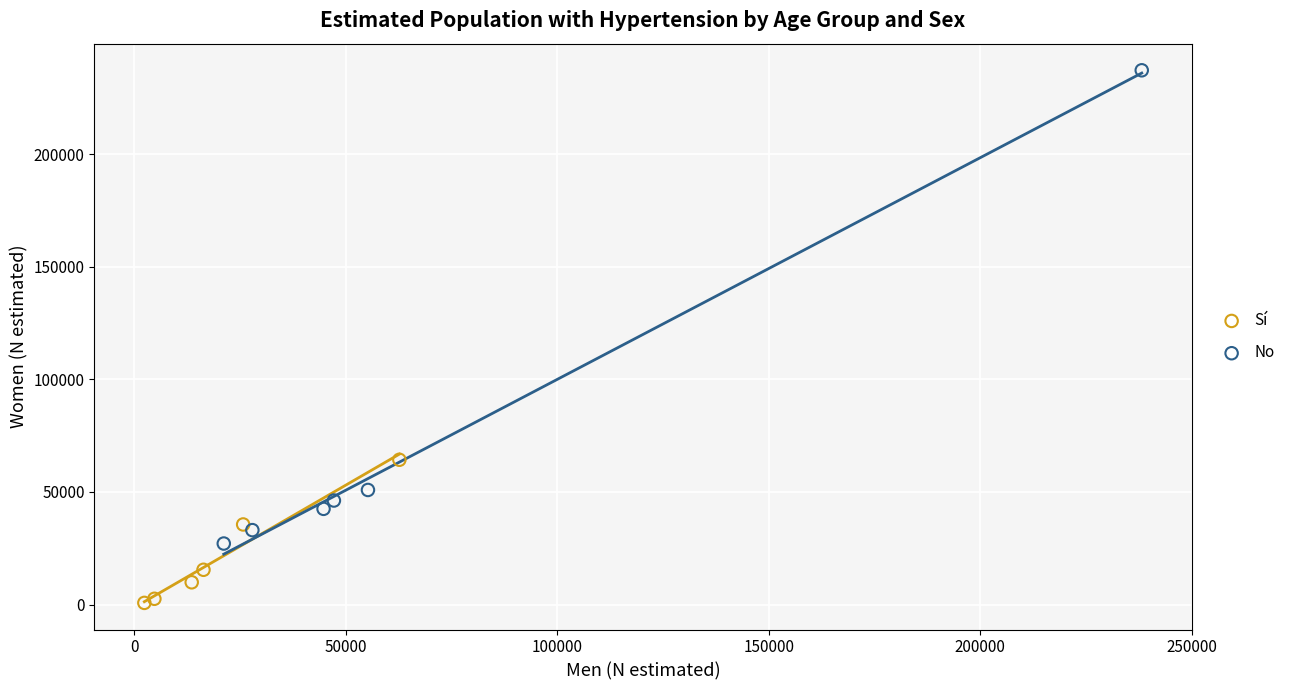

Which series has the widest spread of Y values?

No